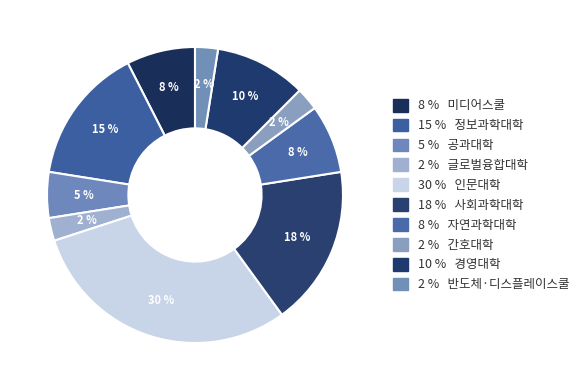

How many slices are in this pie chart?

10